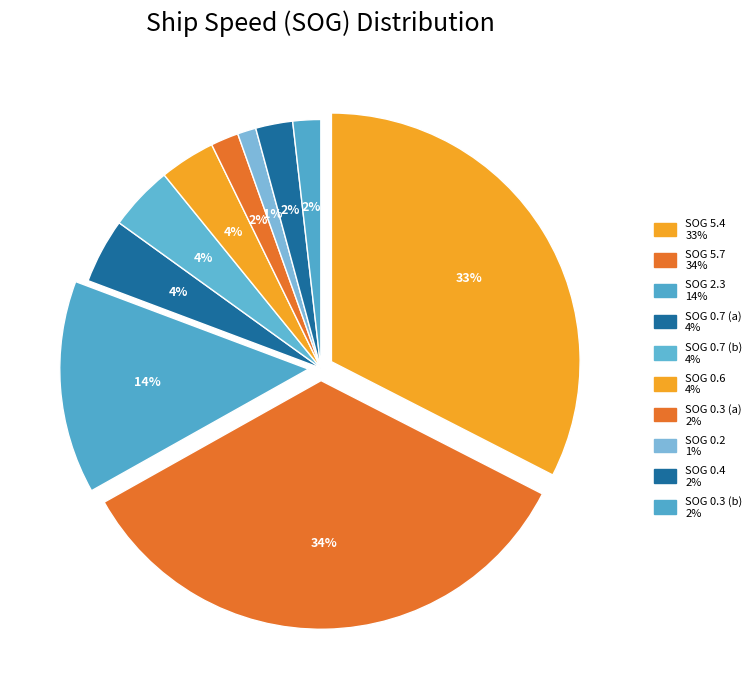

Is there a majority slice in this chart?

No